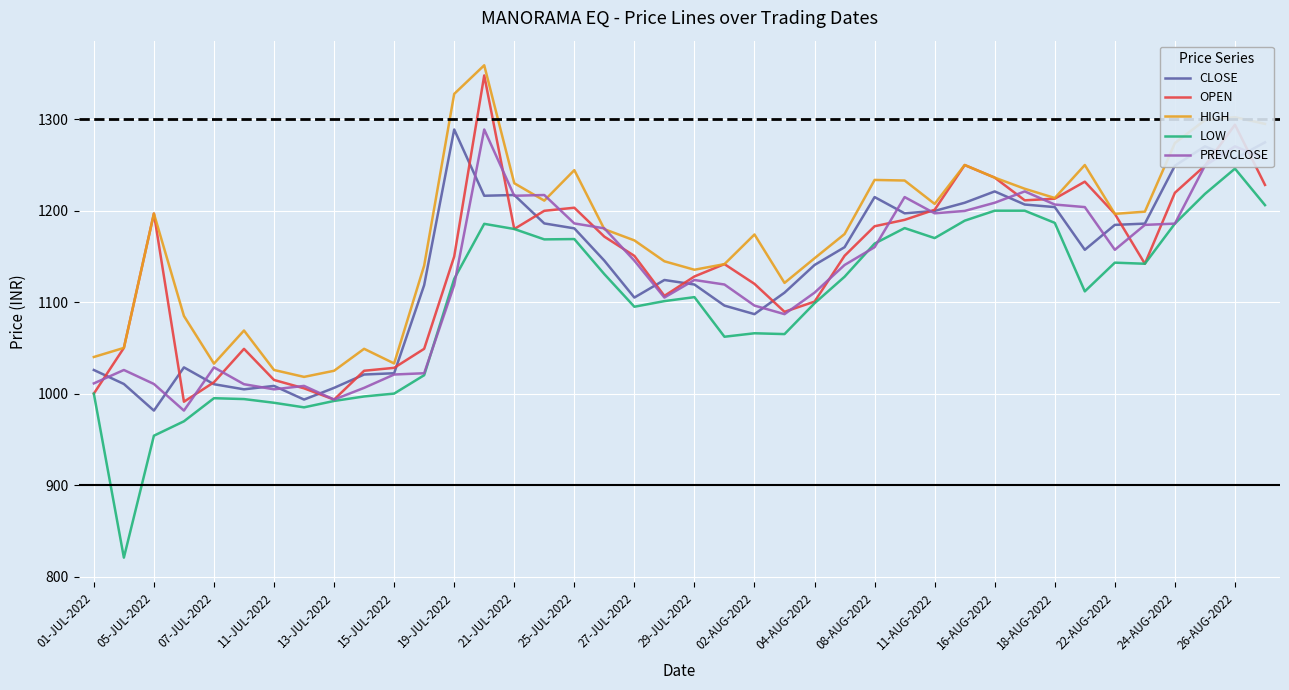

Which series has the largest range (max minus min)?

LOW